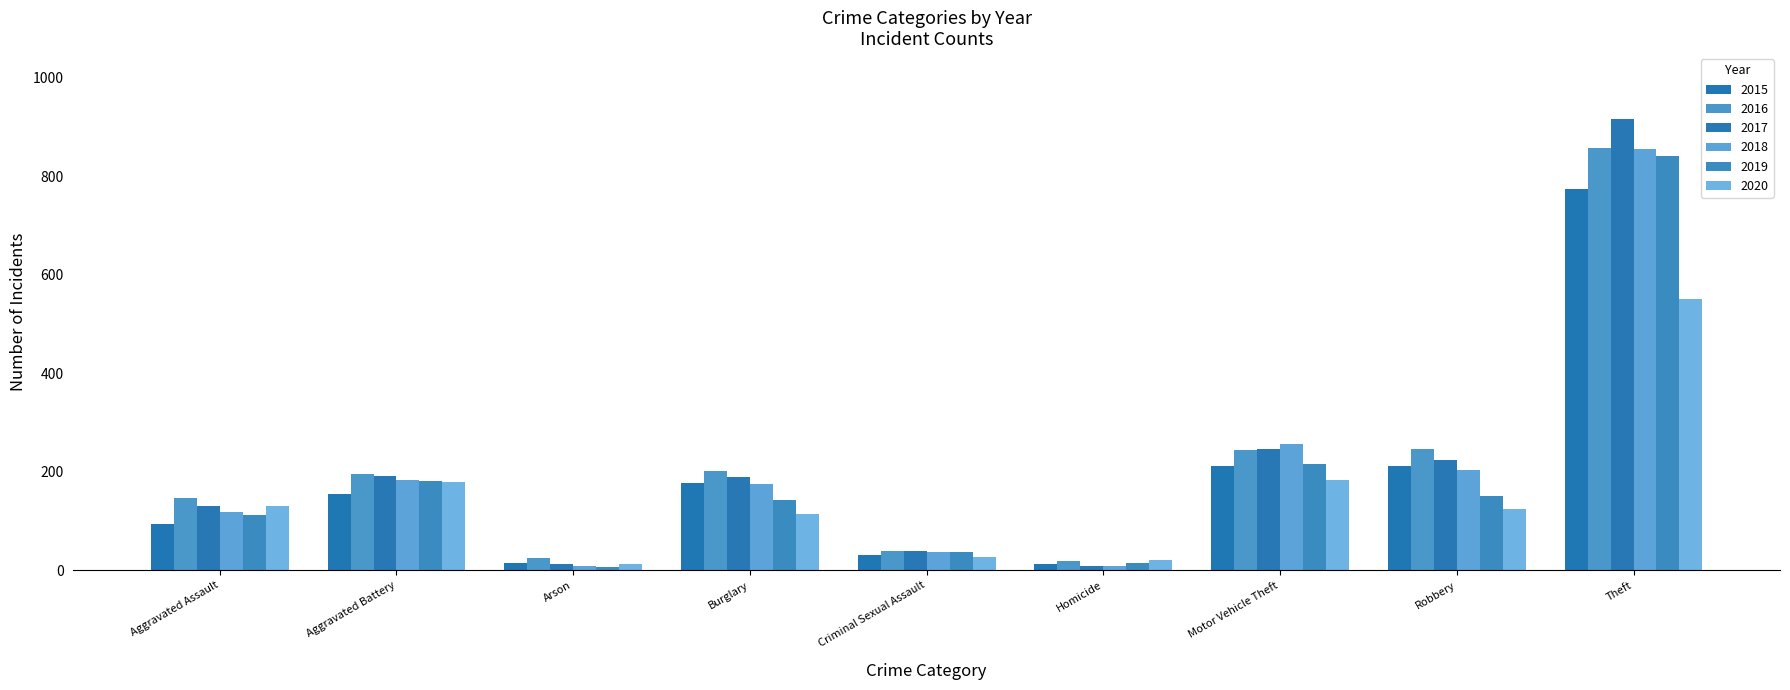

What is the difference between the second highest and minimum values in the 2019 series?

210